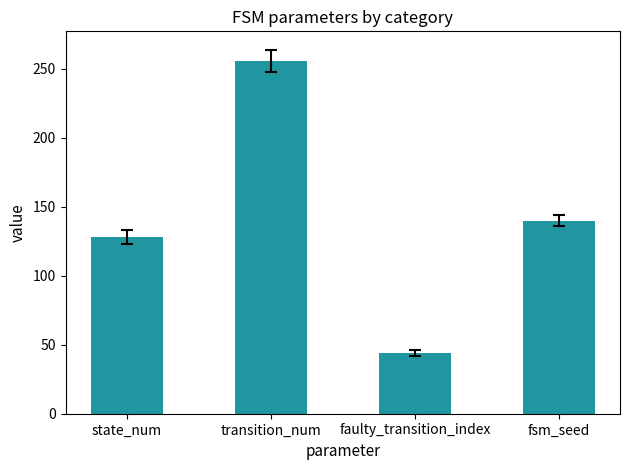

What is the ratio of the value at fsm_seed to the value at state_num?

1.1